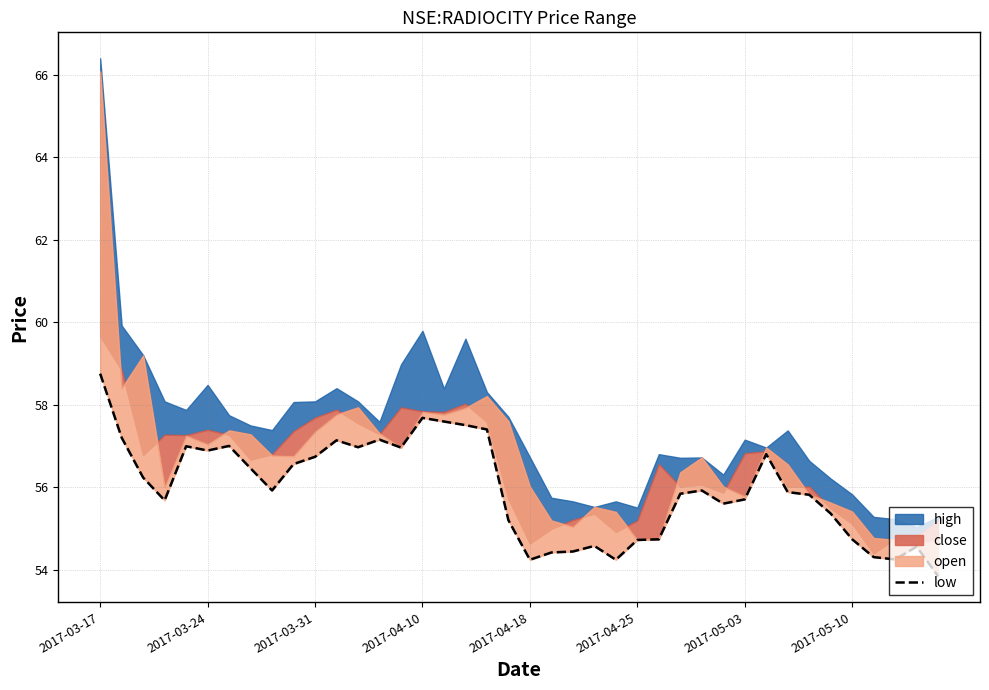

True or false: the data shows 54.7 at 2017-05-10.

True